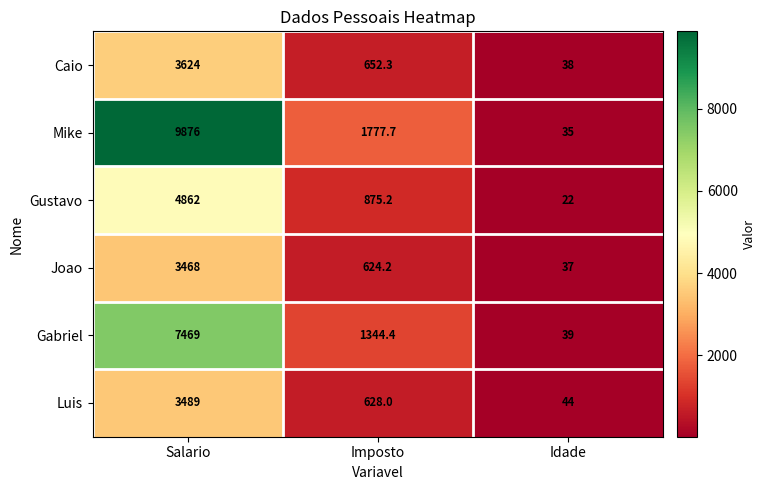

Is it true that Joao equals 186.7 at Imposto?

False